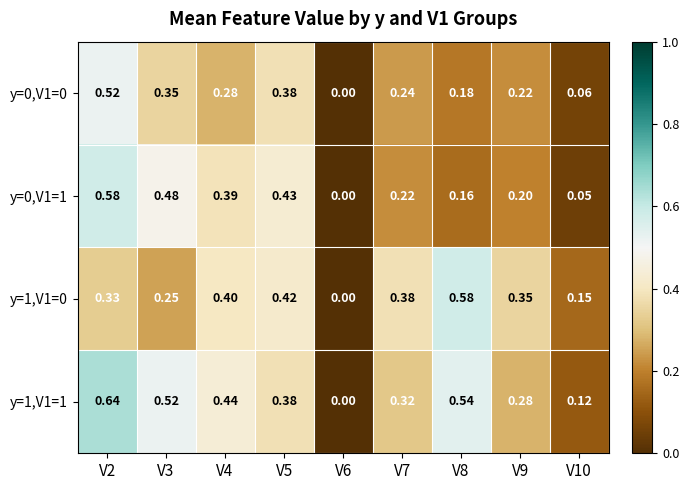

How many data points does each series have?

9